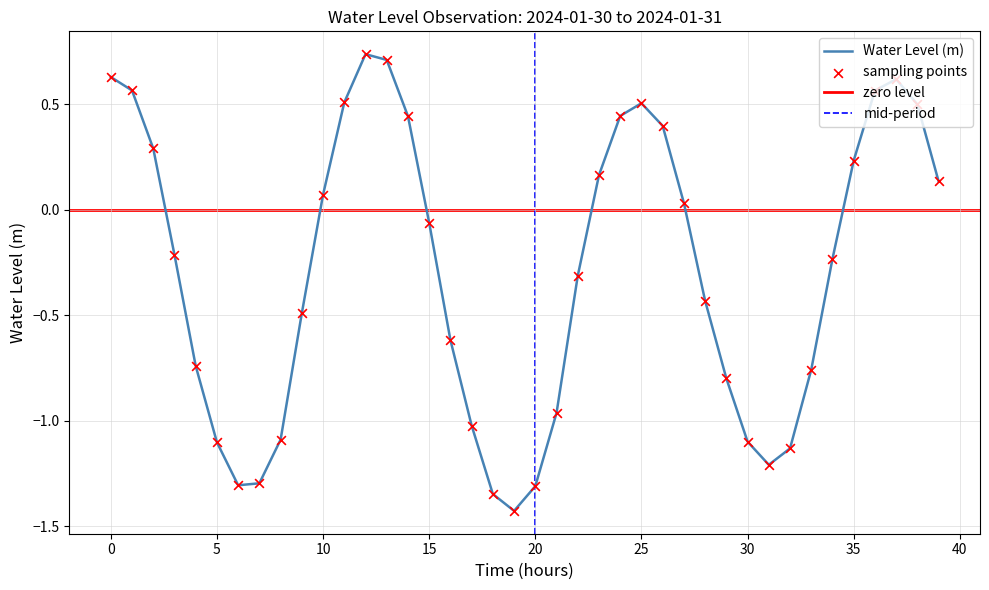

What is the change in value from 2024-01-30 12:00:00 to 2024-01-31 17:00:00?

+1.5